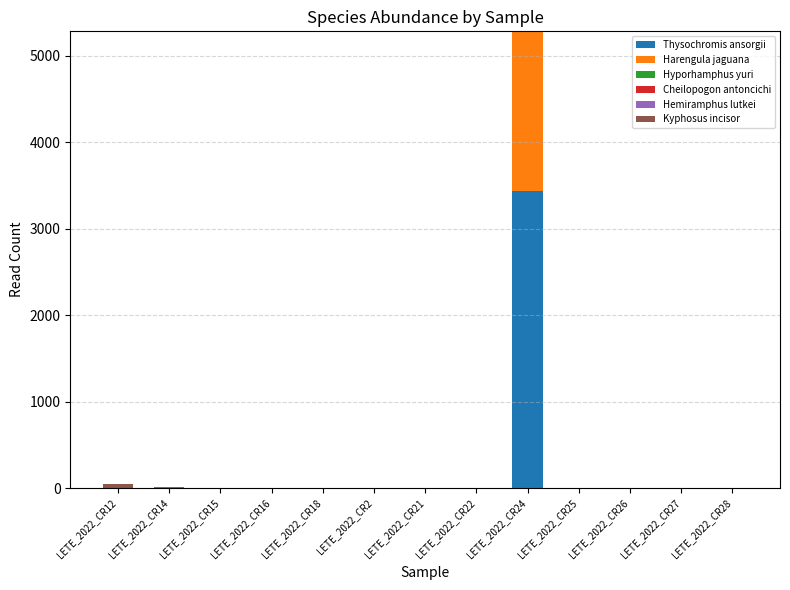

What is the sum of all Thysochromis ansorgii values?

3441